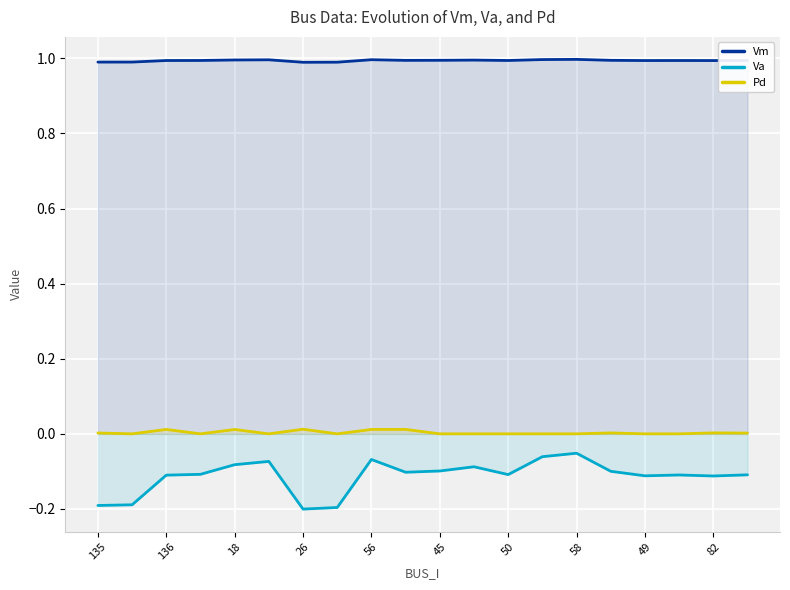

The Va series shows -0.1 at 49. True or false?

True